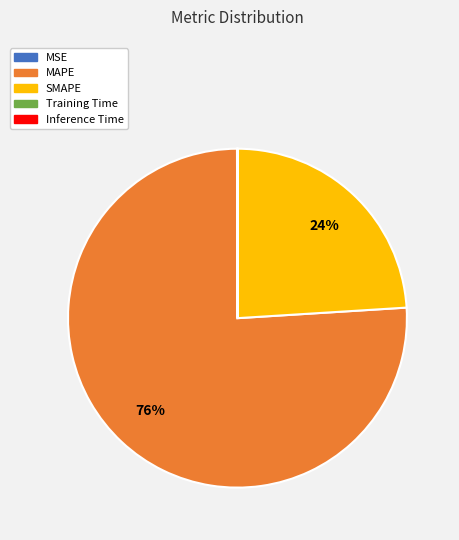

Does MAPE represent more than half of the total?

Yes